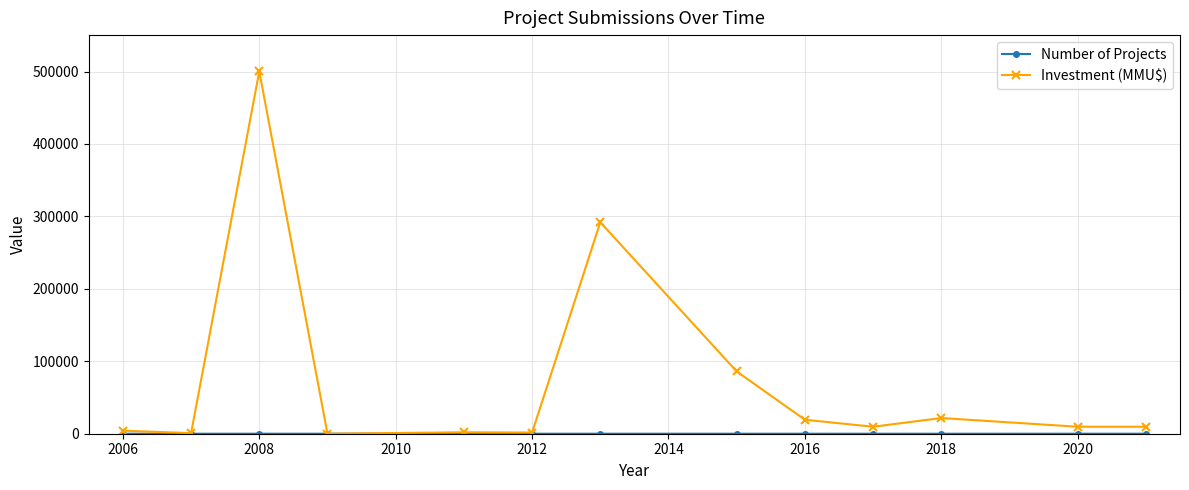

Does the chart display data point markers on the line(s)?

Yes